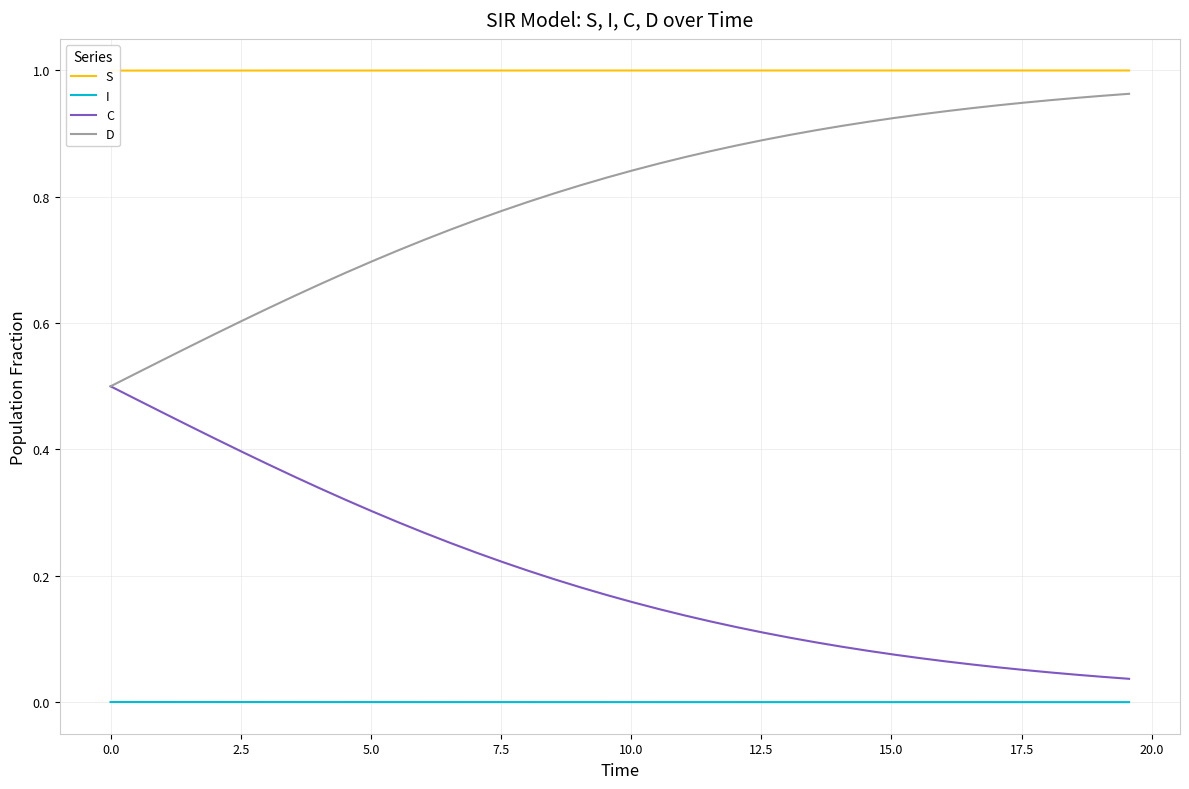

True or false: I and D intersect in this chart.

False